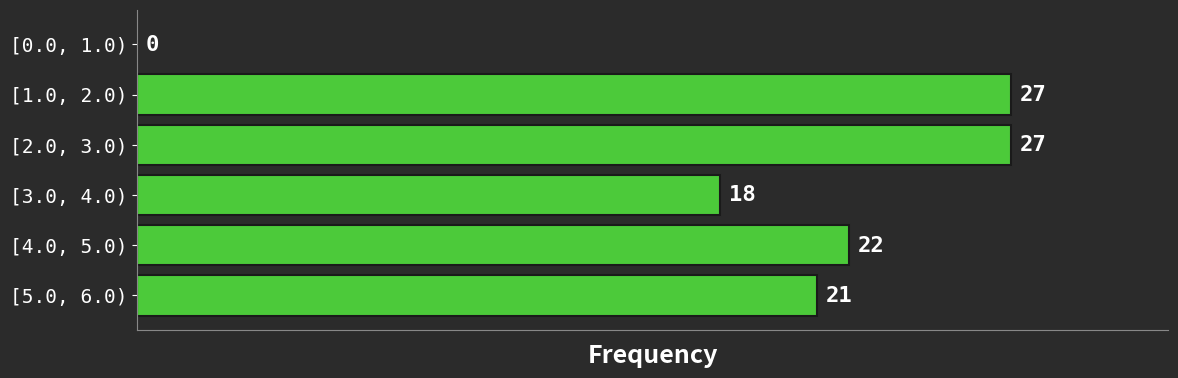

Reading top to bottom, what are all the values shown in this chart?

[0.0, 1.0)=0	[1.0, 2.0)=27	[2.0, 3.0)=27	[3.0, 4.0)=18	[4.0, 5.0)=22	[5.0, 6.0)=21